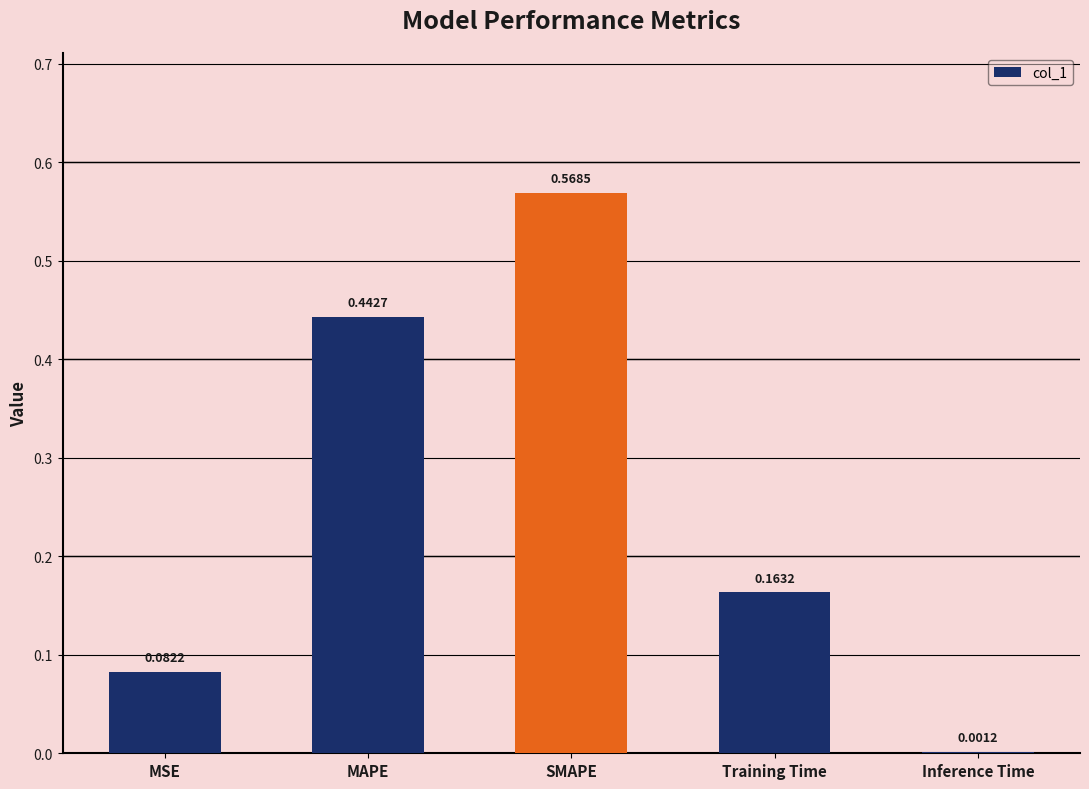

What is the sum of all values?

1.3